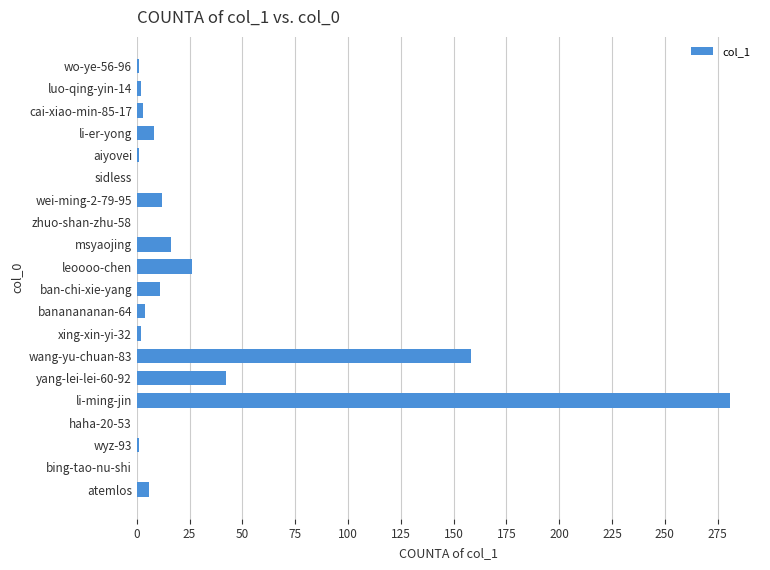

True or false: the data shows 26 at leoooo-chen.

True